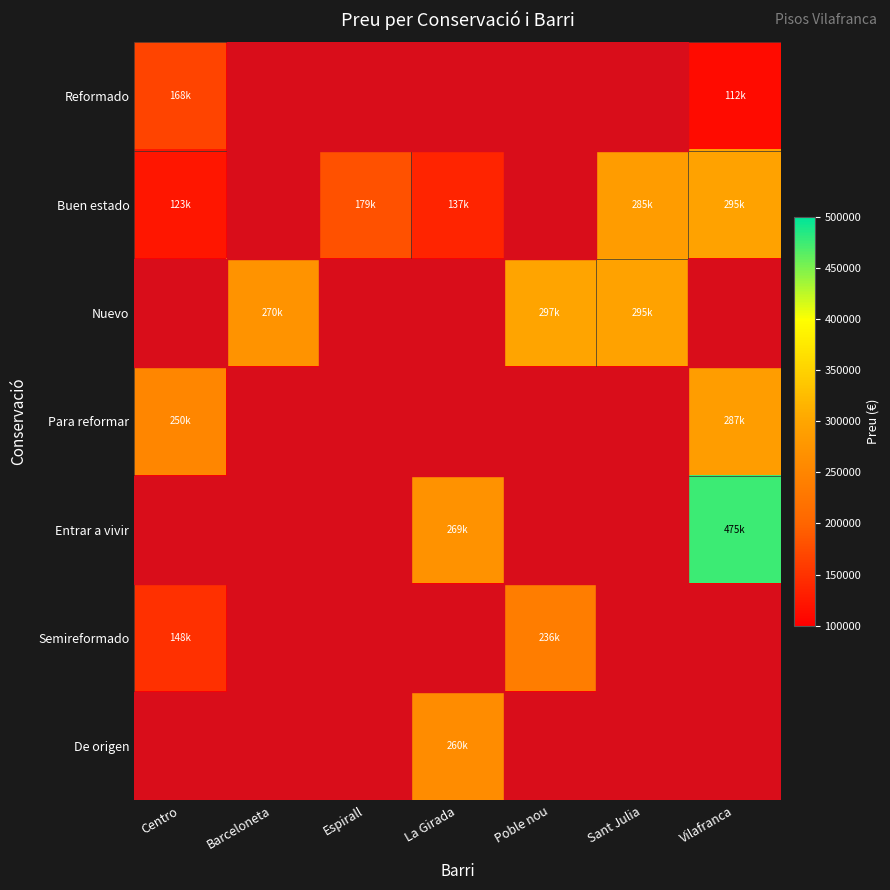

Reading left to right, transcribe all the data shown in this chart.

Reformado: Centro=168500	Barceloneta=0	Espirall=0	La Girada=0	Poble nou=0	Sant Julia=0	Vilafranca=112000
Buen estado: Centro=123000	Barceloneta=0	Espirall=179950	La Girada=137000	Poble nou=0	Sant Julia=285000	Vilafranca=295000
Nuevo: Centro=0	Barceloneta=270681	Espirall=0	La Girada=0	Poble nou=297182	Sant Julia=295000	Vilafranca=0
Para reformar: Centro=250000	Barceloneta=0	Espirall=0	La Girada=0	Poble nou=0	Sant Julia=0	Vilafranca=287000
Entrar a vivir: Centro=0	Barceloneta=0	Espirall=0	La Girada=269000	Poble nou=0	Sant Julia=0	Vilafranca=475000
Semireformado: Centro=148000	Barceloneta=0	Espirall=0	La Girada=0	Poble nou=236000	Sant Julia=0	Vilafranca=0
De origen: Centro=0	Barceloneta=0	Espirall=0	La Girada=260000	Poble nou=0	Sant Julia=0	Vilafranca=0